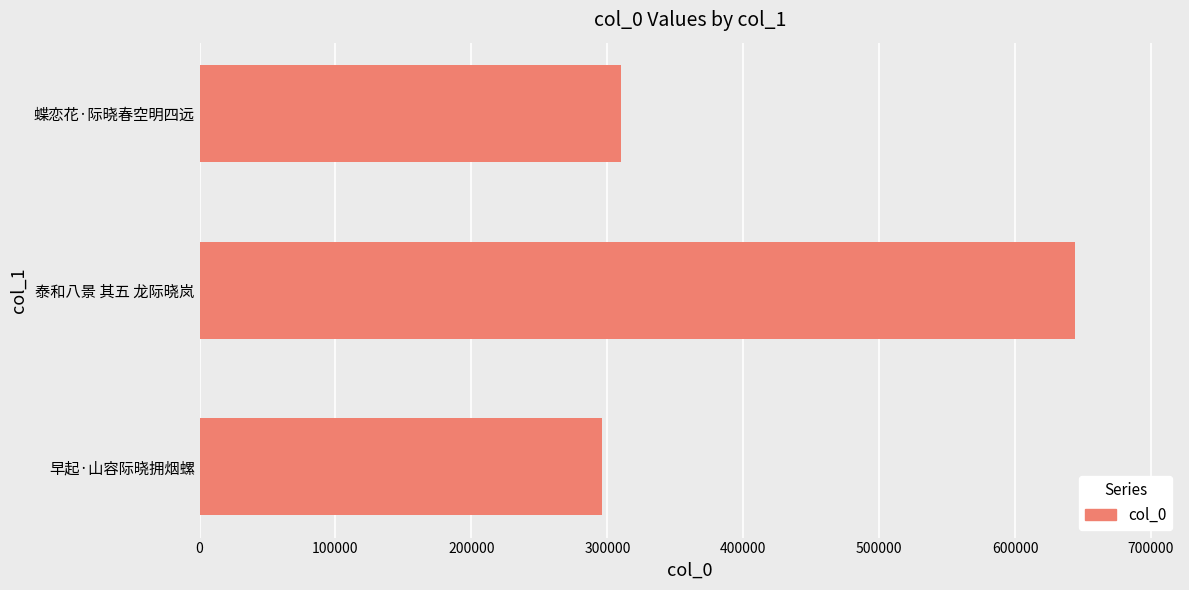

List the labels in order of value, smallest first.

早起·山容际晓拥烟螺, 蝶恋花·际晓春空明四远, 泰和八景 其五 龙际晓岚